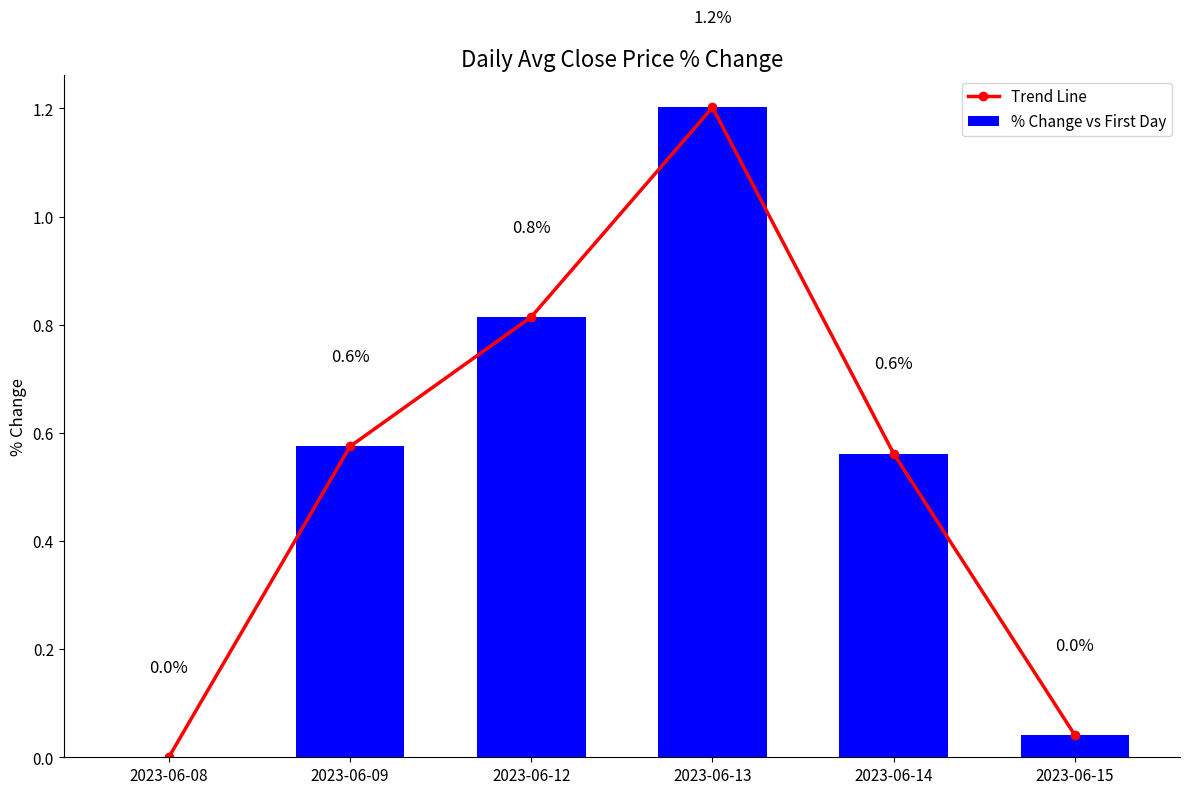

At which label is Trend Line closest to 0?

2023-06-08